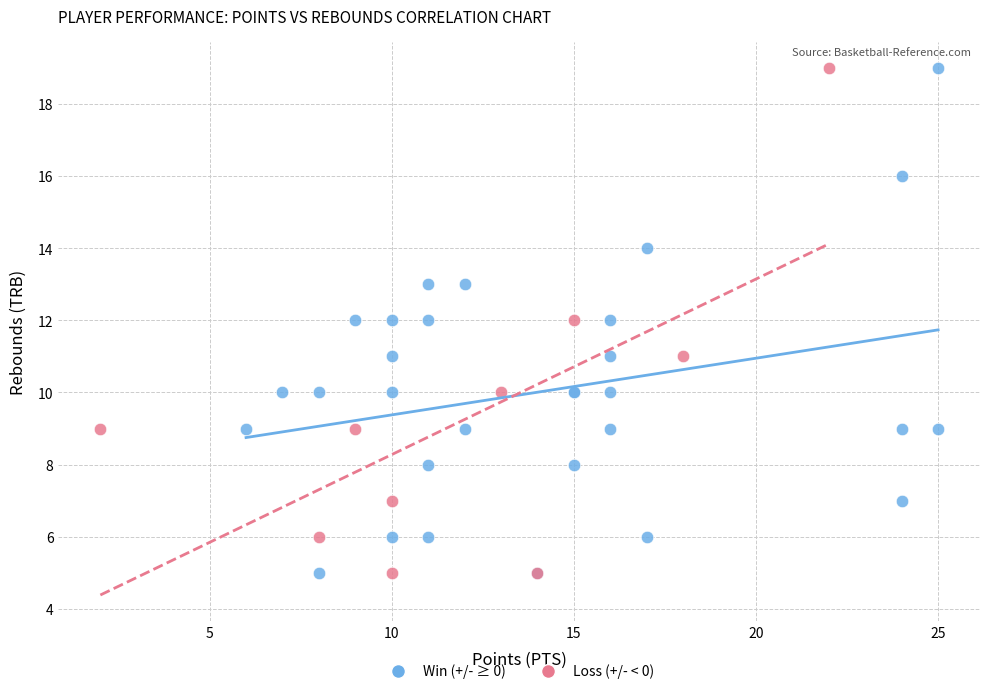

What are all the series names shown in the legend?

Win (+/- ≥ 0), Loss (+/- < 0)